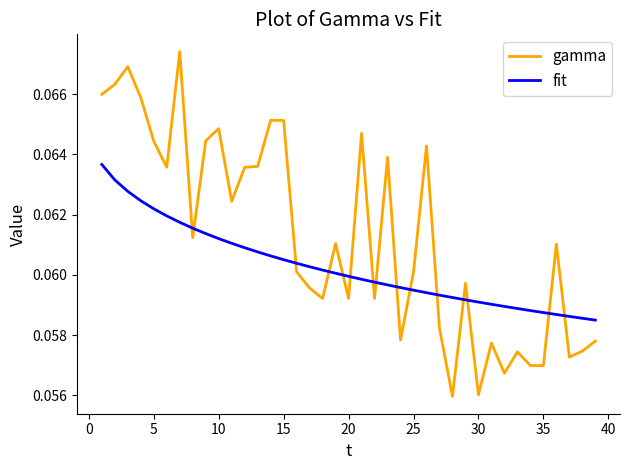

Which series has the widest spread of values?

gamma